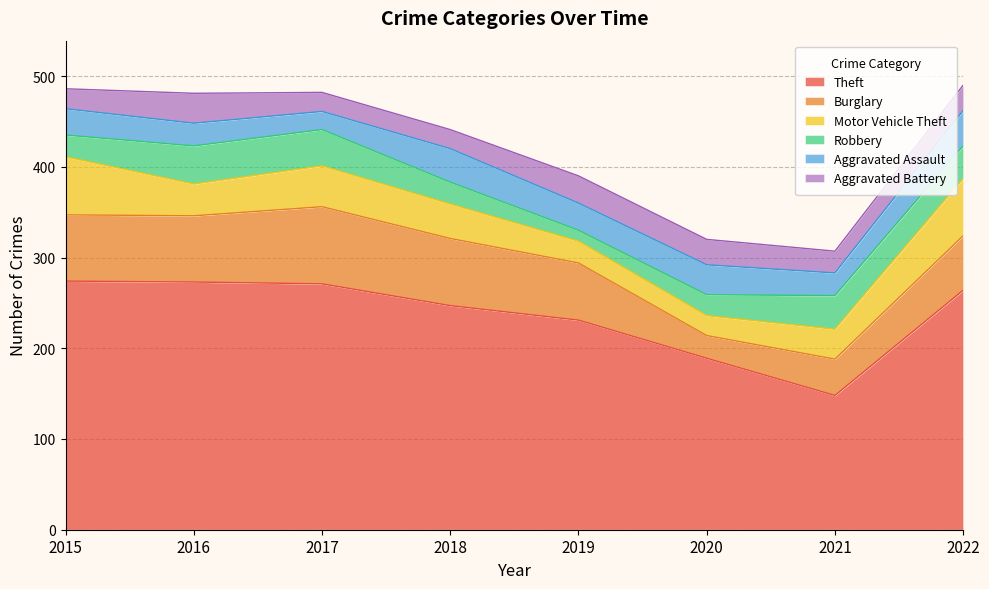

How many data points in Robbery are above 36?

3